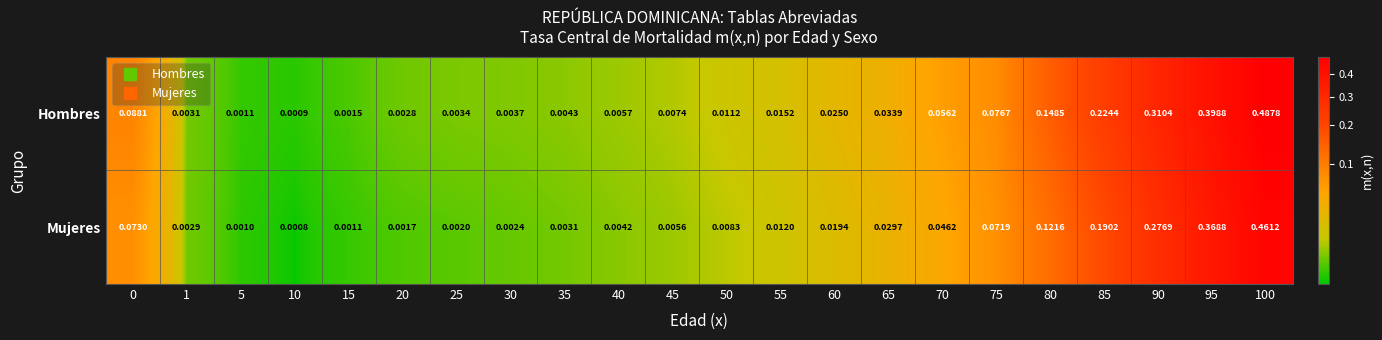

Is the value of Mujeres at 90 greater than the value of Hombres at 75?

Yes